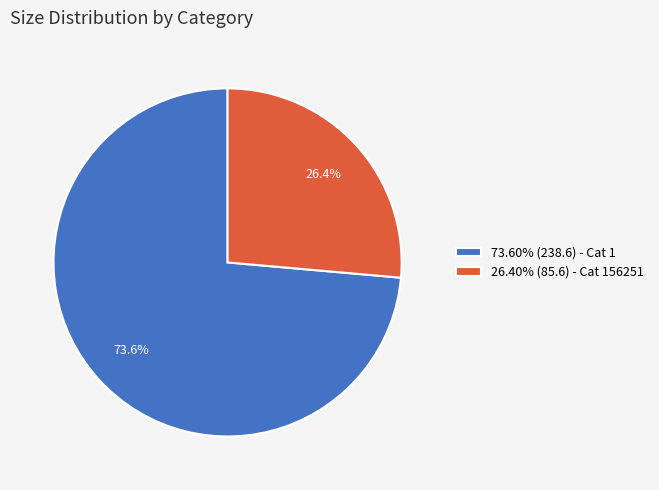

Count the number of slices in the pie.

2